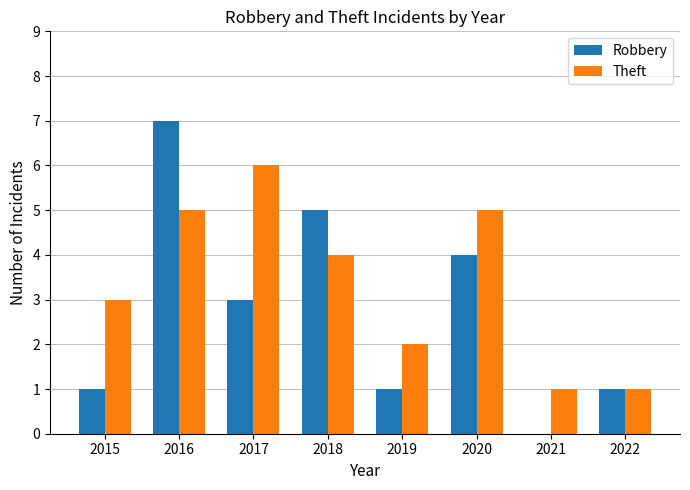

Between 2019 and 2022, which series saw the biggest shift?

Theft